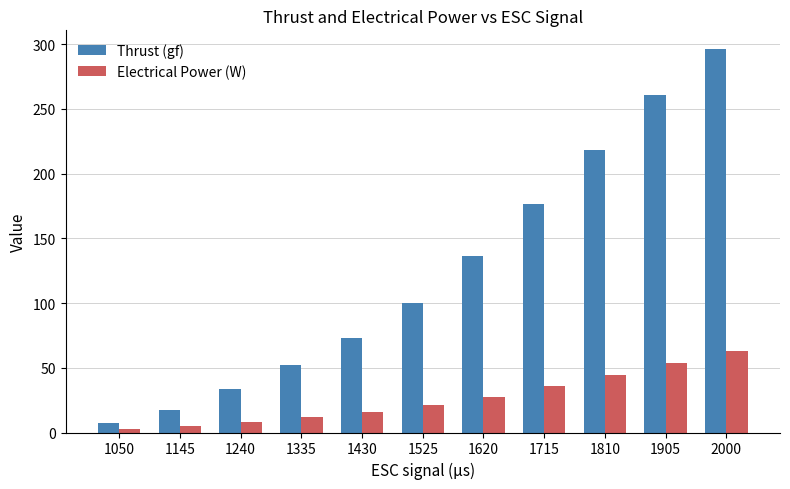

Count the number of data series in this chart.

2